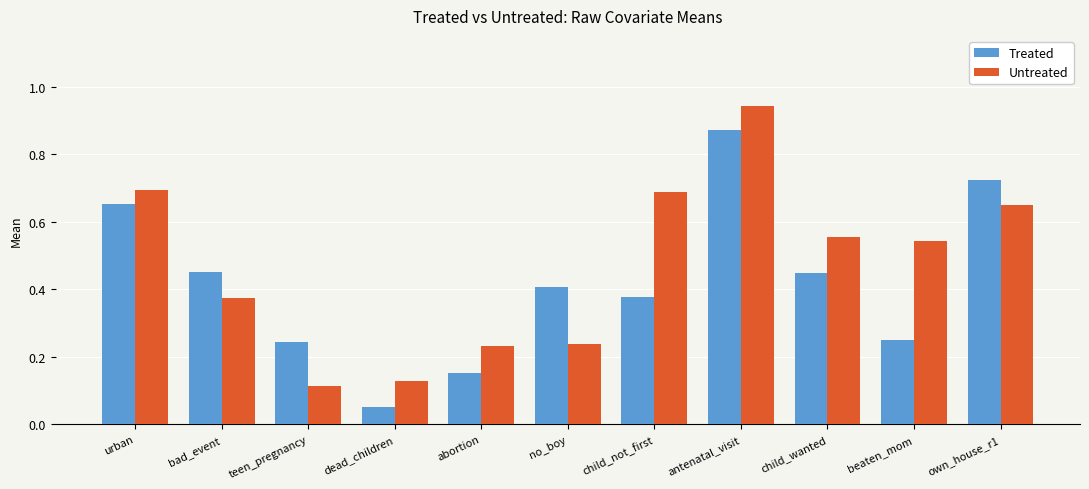

Which series has the largest total across all categories?

Untreated